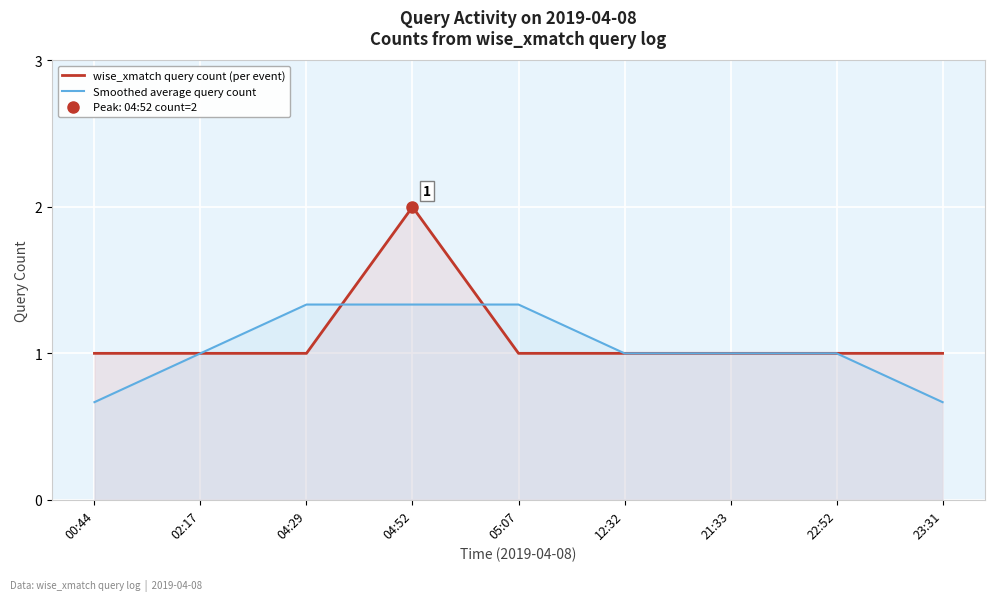

At which category is the sum across all series the highest?

04:52